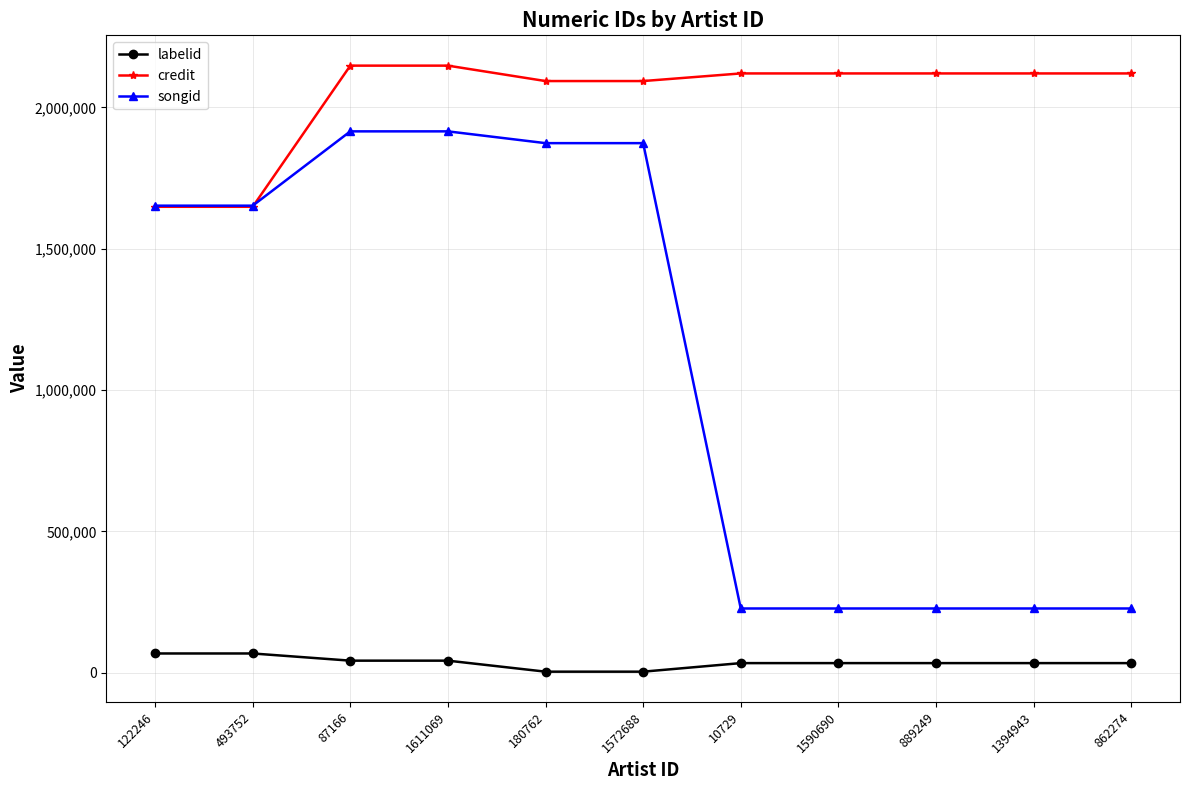

True or false: credit and labelid intersect in this chart.

False